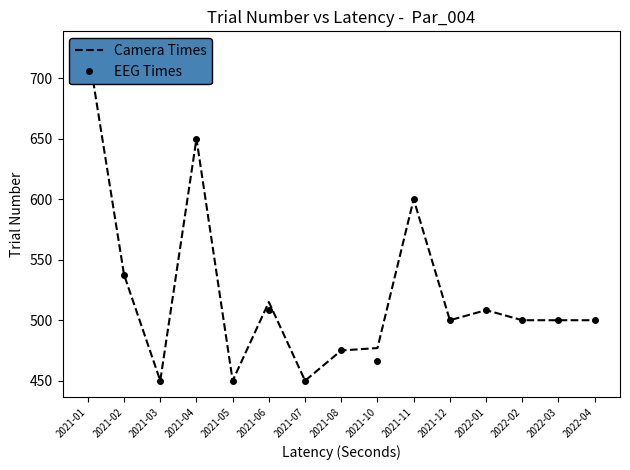

At how many categories does at least one series exceed 526?

4